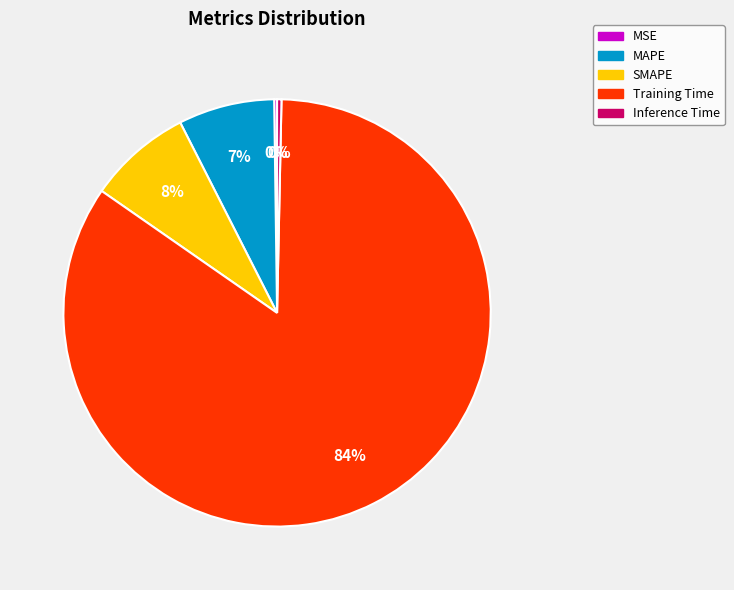

Is the sum of MAPE and Inference Time greater than half?

No